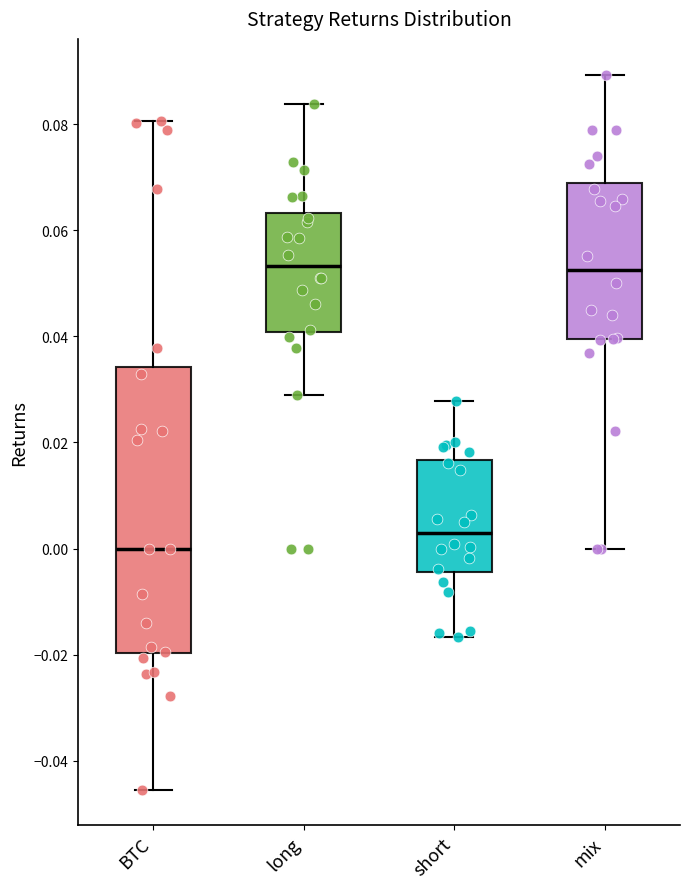

Reading left to right, transcribe this box plot: for each box, give where its median line is, the range the box spans, and where its two whiskers end, as read against the y-axis. The values are not printed on the chart, so give them approximately, as read against the axis.

BTC: median 0.000, box -0.020 to 0.034, whiskers -0.046 to 0.080
long: median 0.054, box 0.040 to 0.064, whiskers 0.028 to 0.084
short: median 0.002, box -0.004 to 0.016, whiskers -0.016 to 0.028
mix: median 0.052, box 0.040 to 0.068, whiskers 0.000 to 0.090